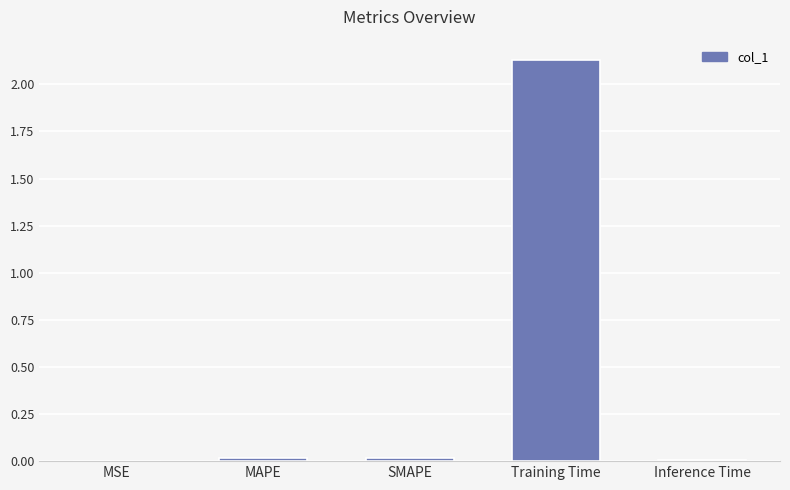

What is the change in value from MSE to Training Time?

+2.1